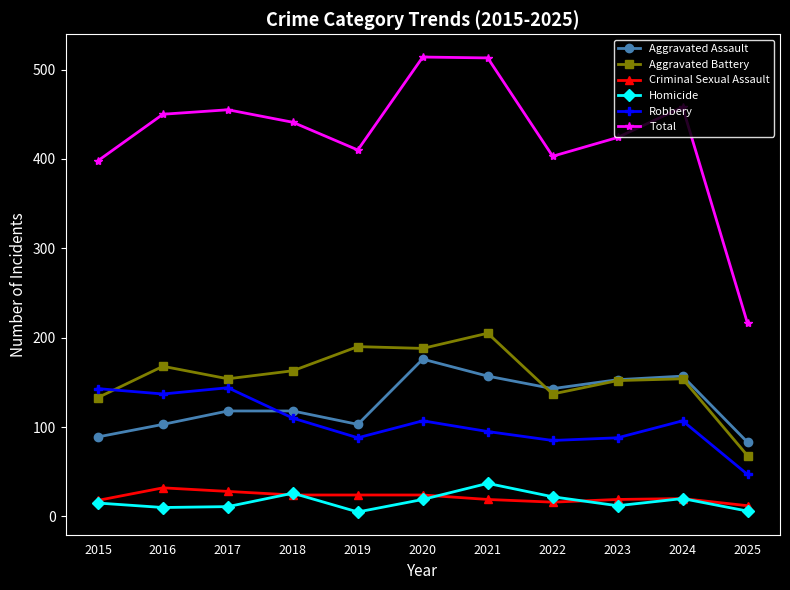

Which series changed the most between 2022 and 2024?

Total